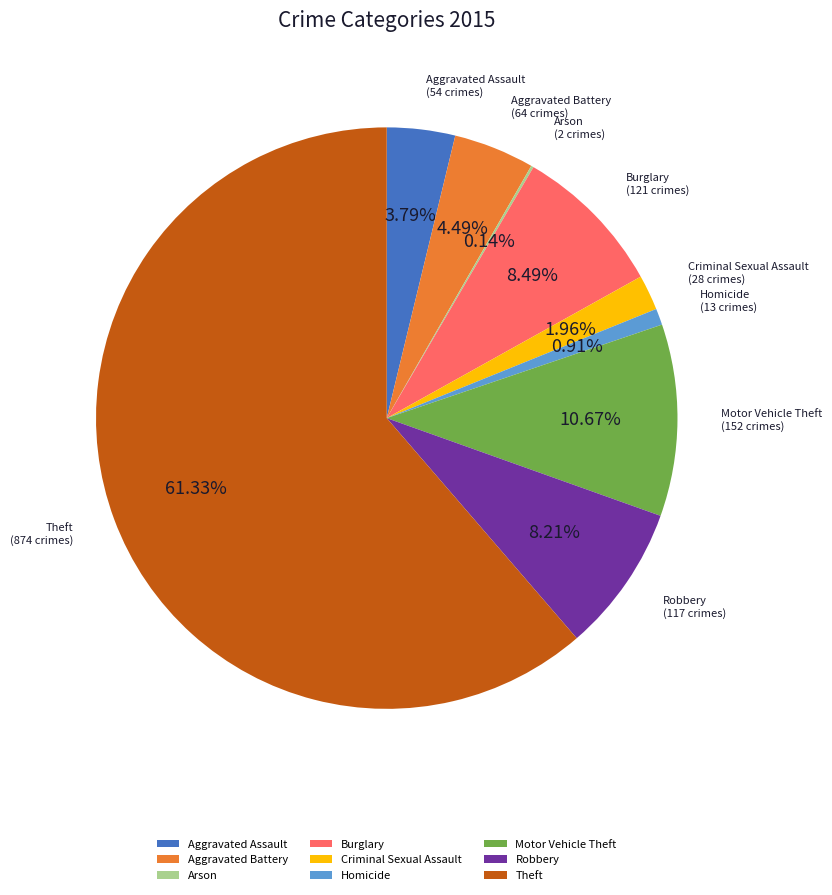

Which category has the biggest portion of the pie?

Theft